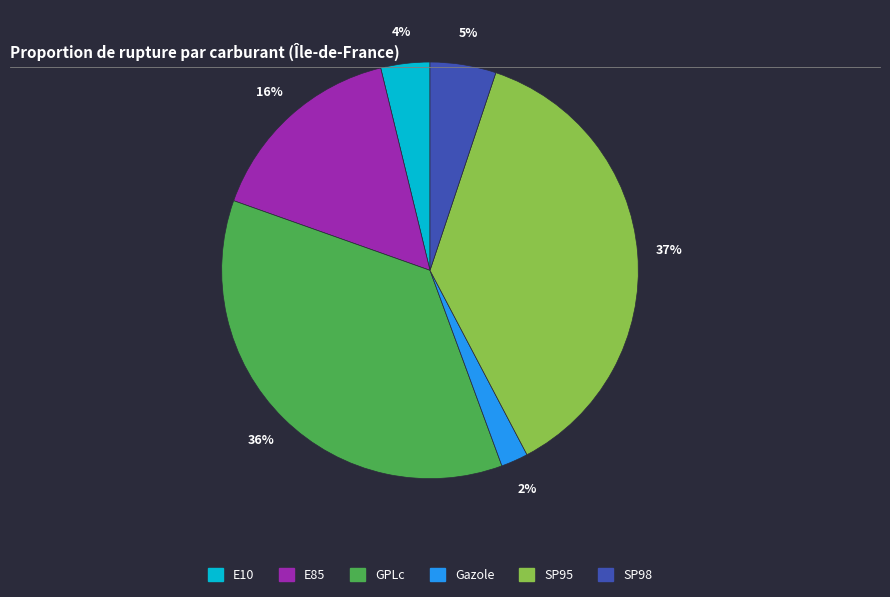

Is it true that GPLc is 24% of the pie?

False